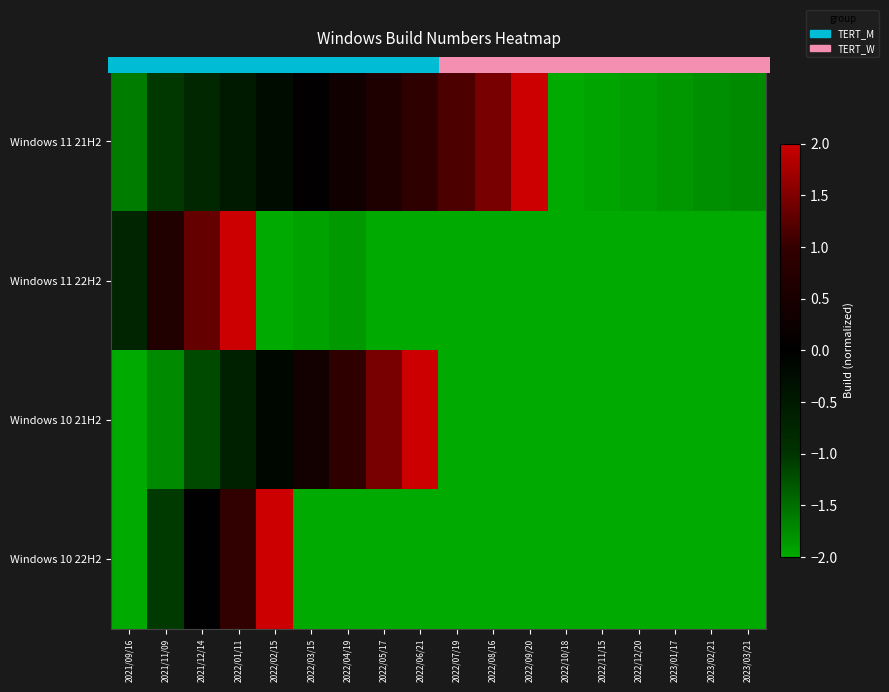

What is the difference between the maximum and minimum values in the Windows 11 21H2 series?

4.0